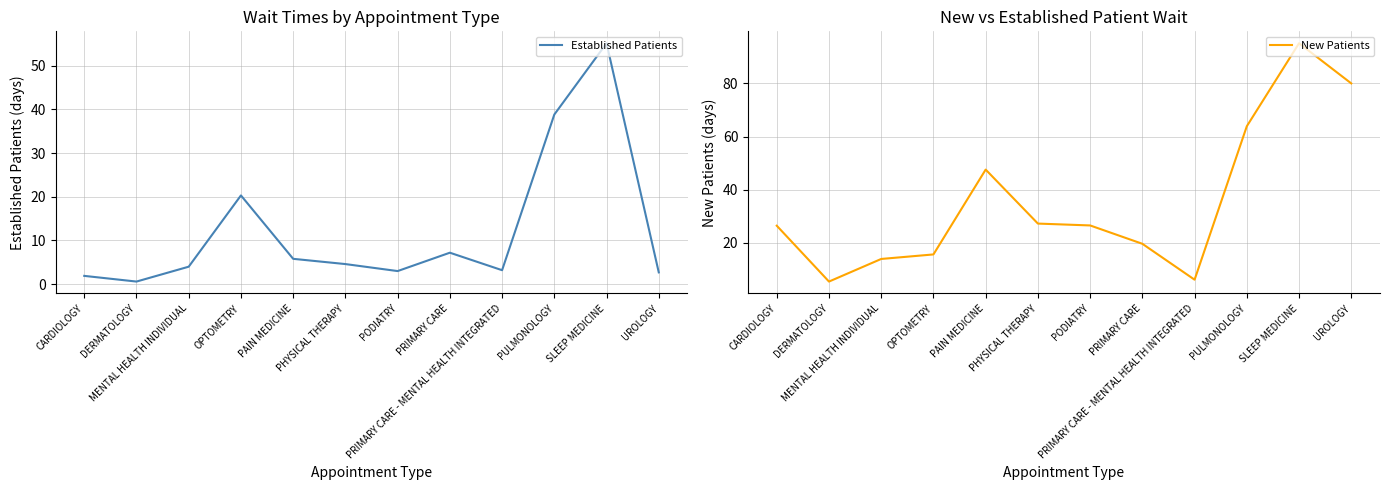

Which series has the largest total across all categories?

New Patients